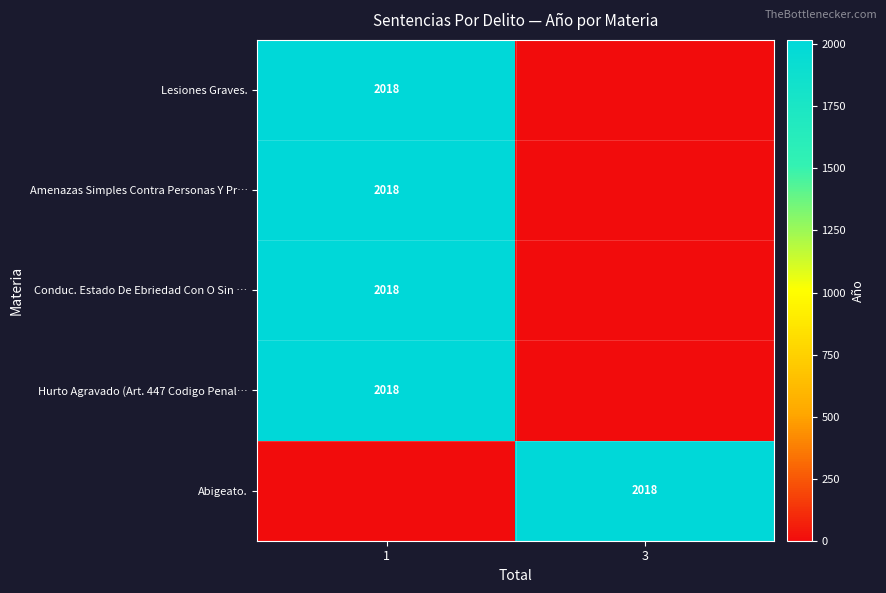

The value of Hurto Agravado (Art. 447 Codigo Penal… at 1 is 2018. True or false?

True